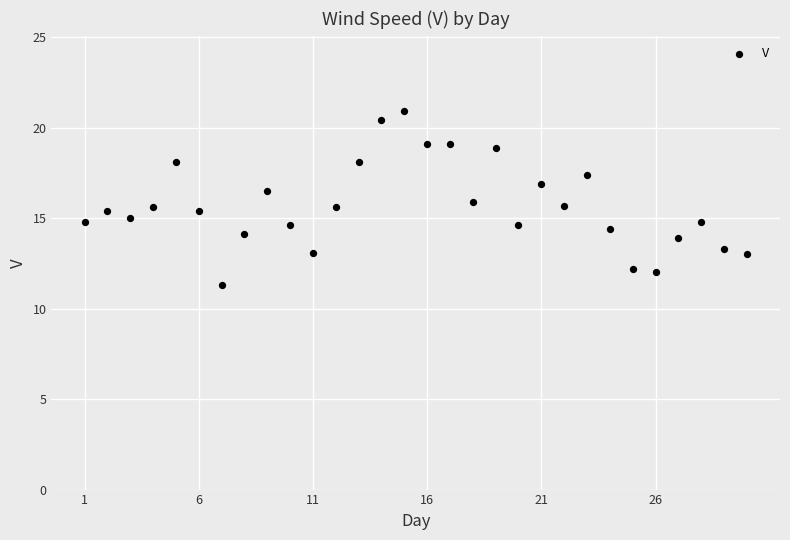

What is the range of Y values (max minus min)?

9.6